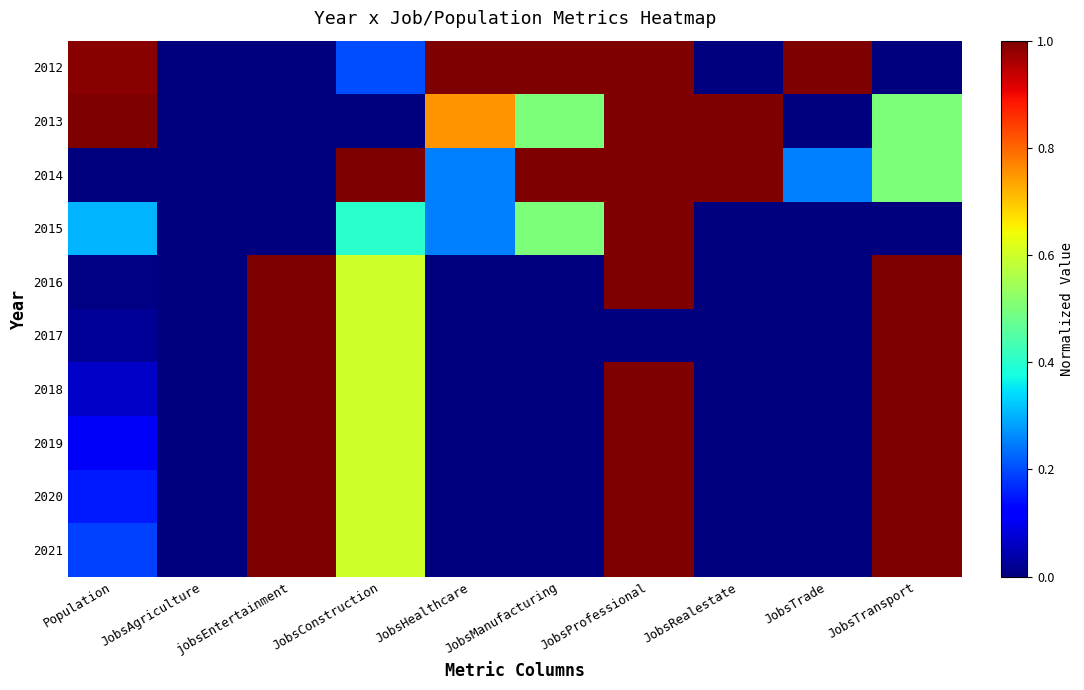

At which category is the sum across all series the highest?

JobsProfessional